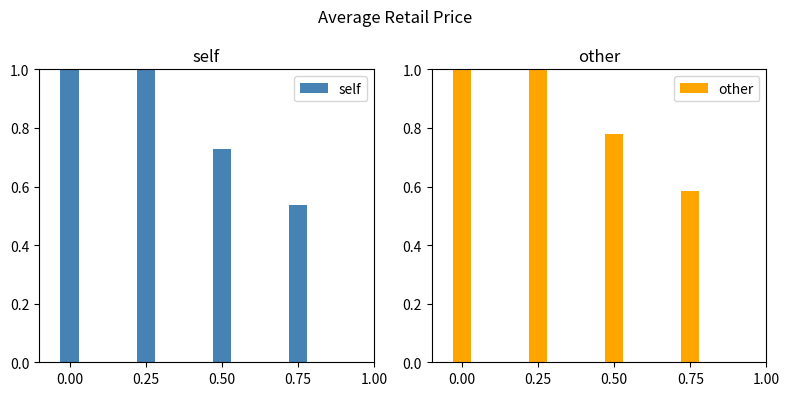

Rank the series by their average value, from lowest to highest.

self, other